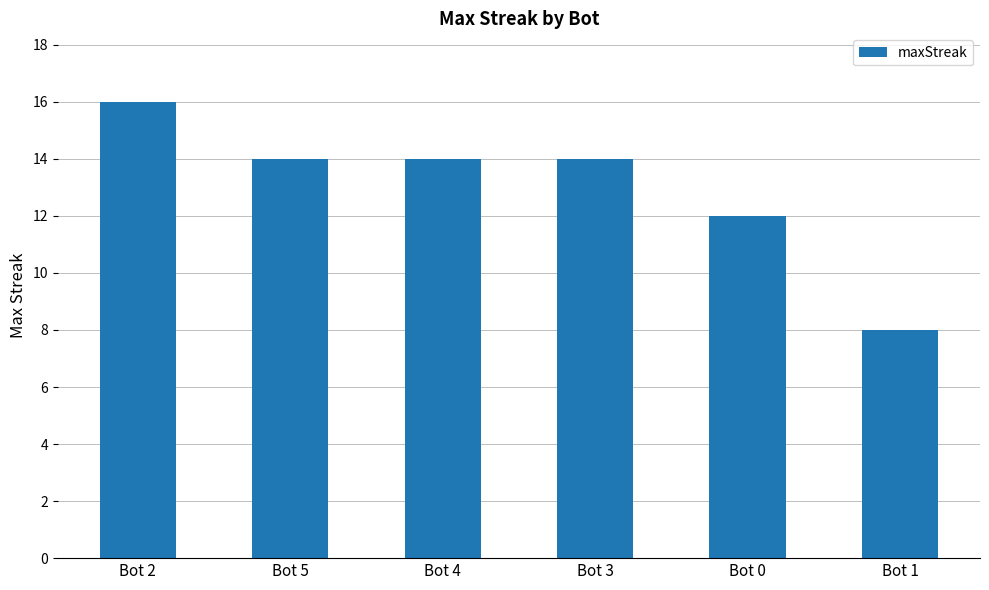

The chart shows a value of 14 at Bot 4. True or false?

True